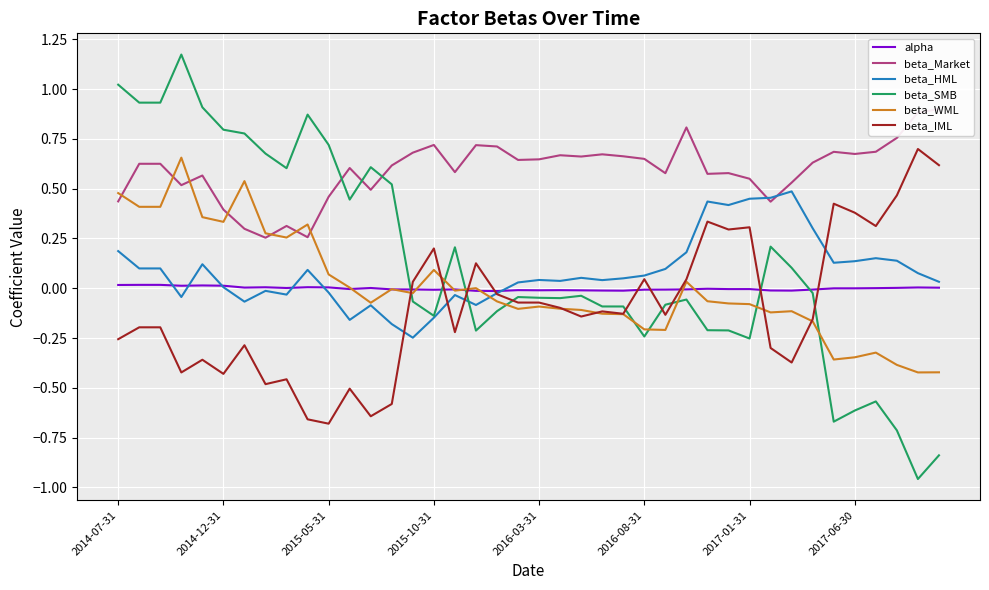

True or false: beta_IML has a value of -0.2 at 2015-05-31.

False